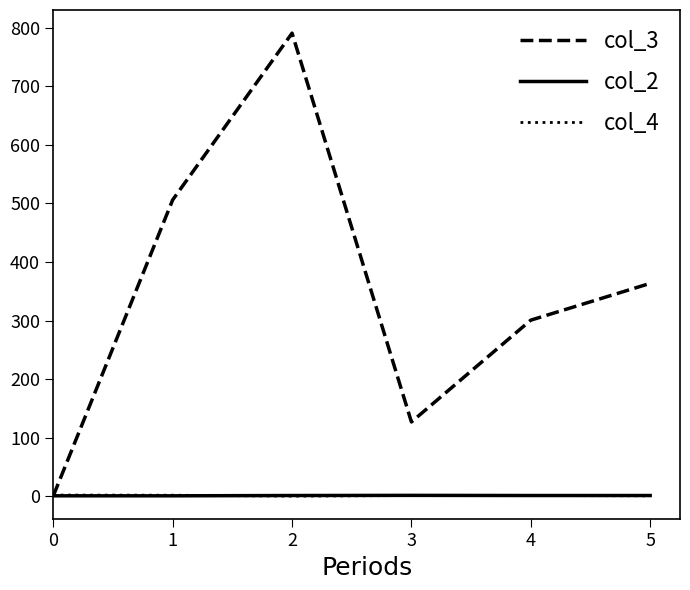

After their last crossing, which series has the higher values: col_4 or col_2?

col_2